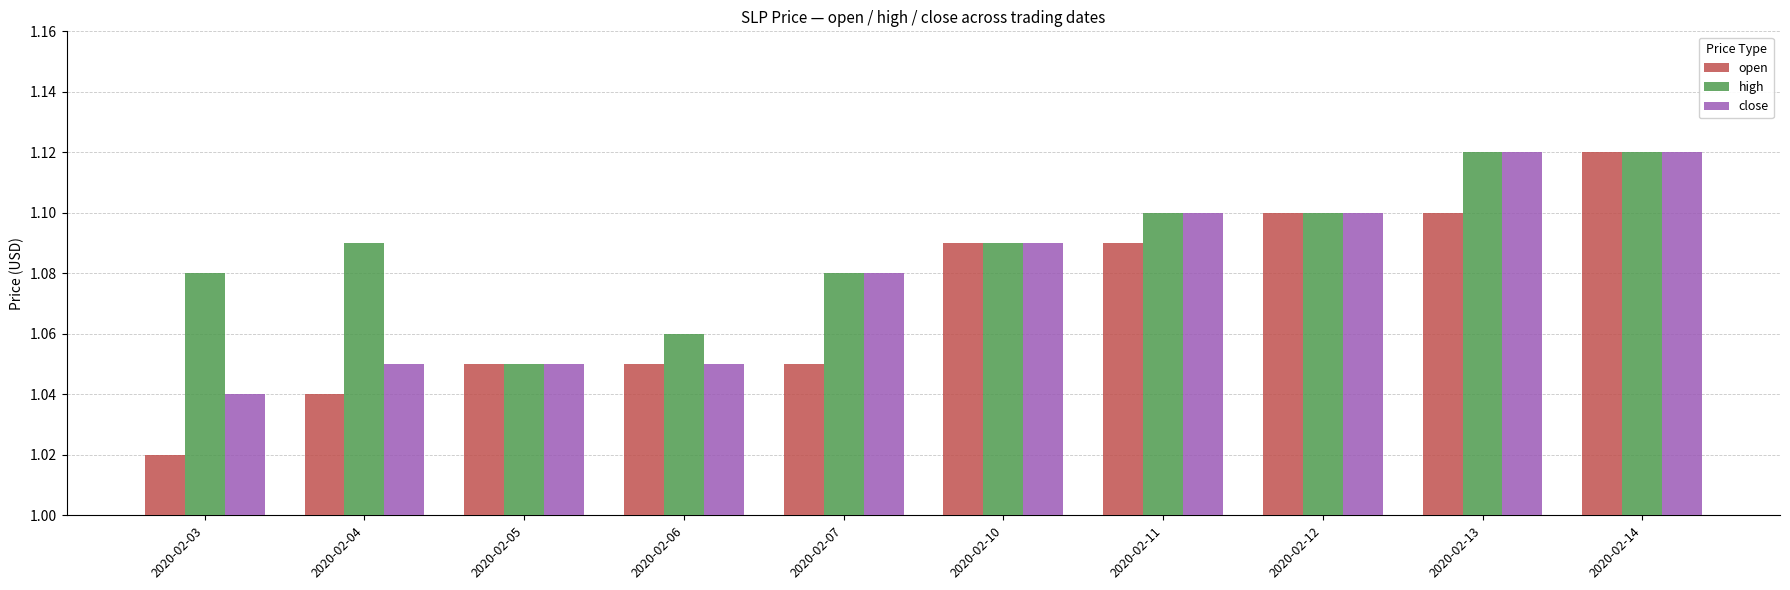

Does the chart contain stacked bars?

No